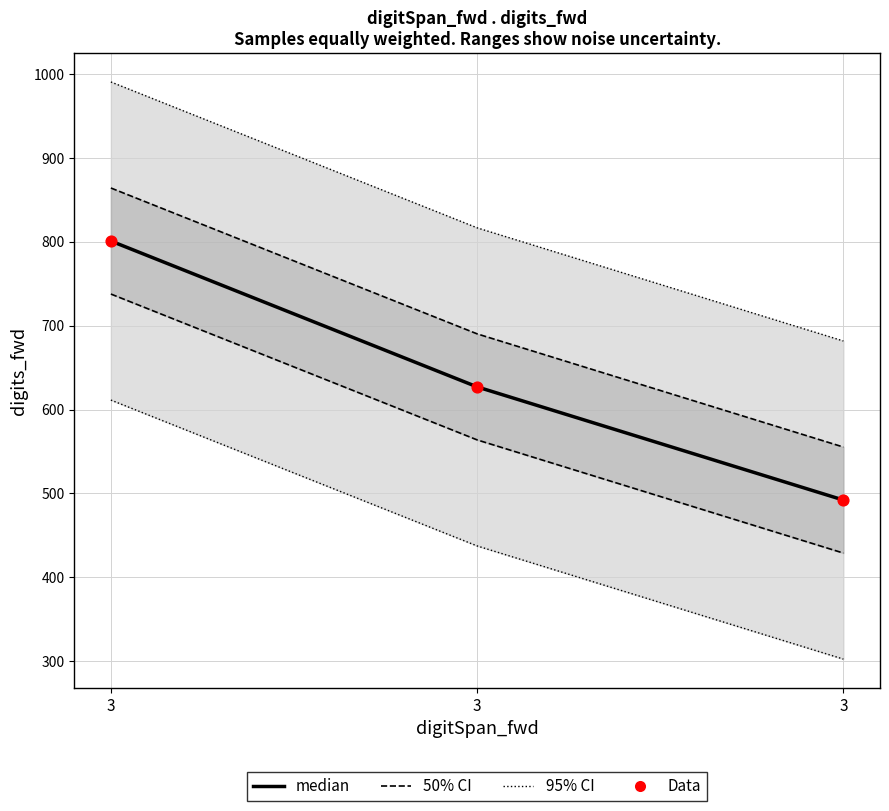

Which series has the widest spread of Y values?

median